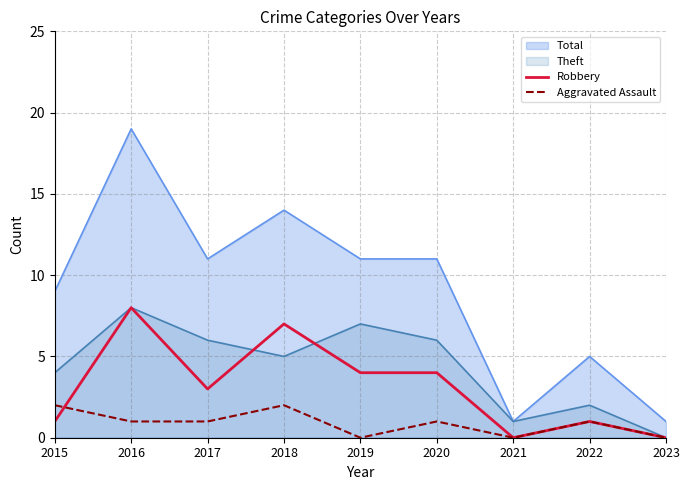

Between which two adjacent categories do Robbery and Aggravated Assault first intersect?

2015 and 2016